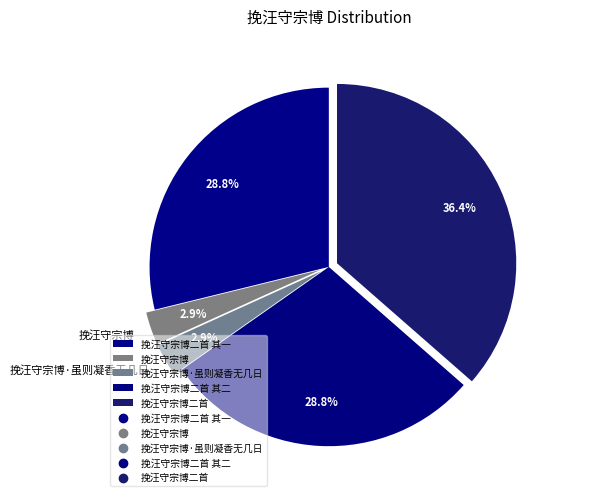

Is it true that 挽汪守宗博二首 其一 is 29% of the pie?

True